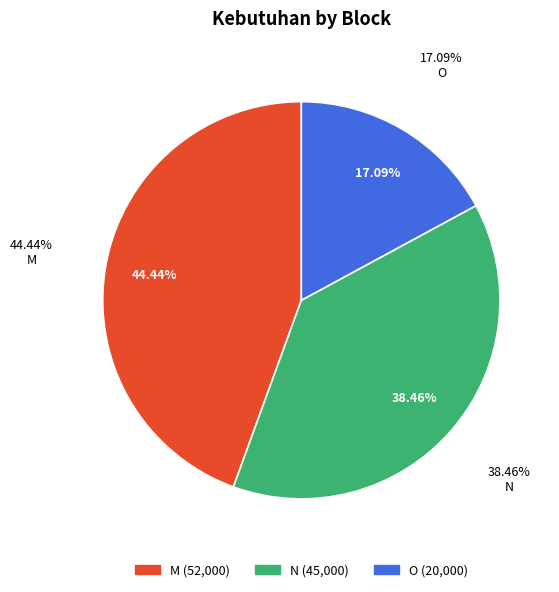

Does M represent more than half of the total?

No